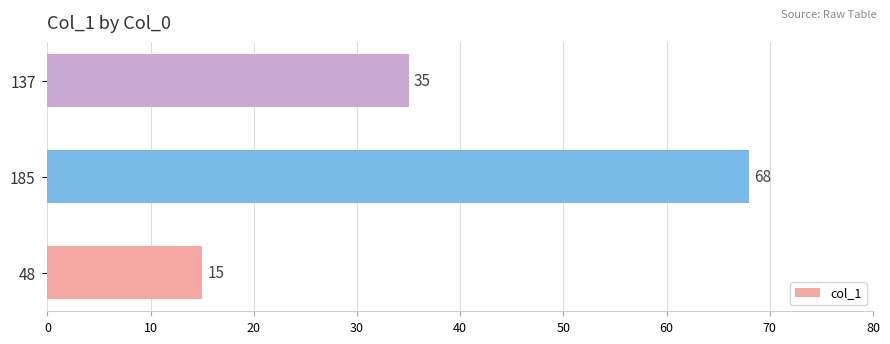

What is the change in value from 48 to 137?

+20